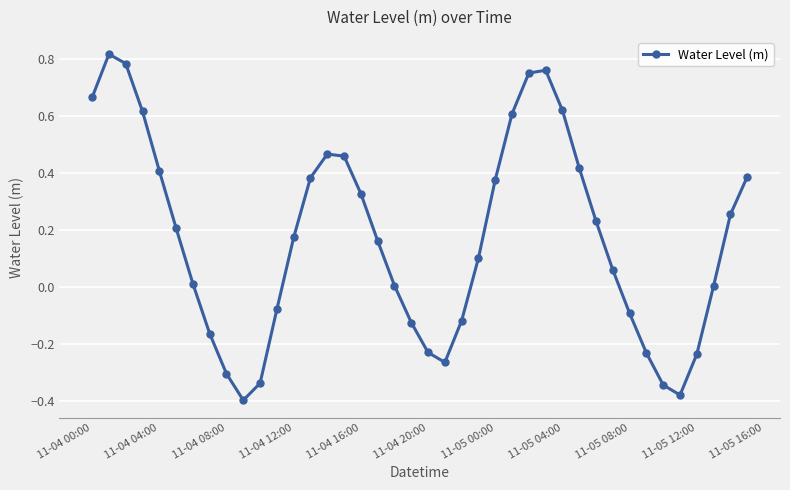

How many data points are above 0?

26